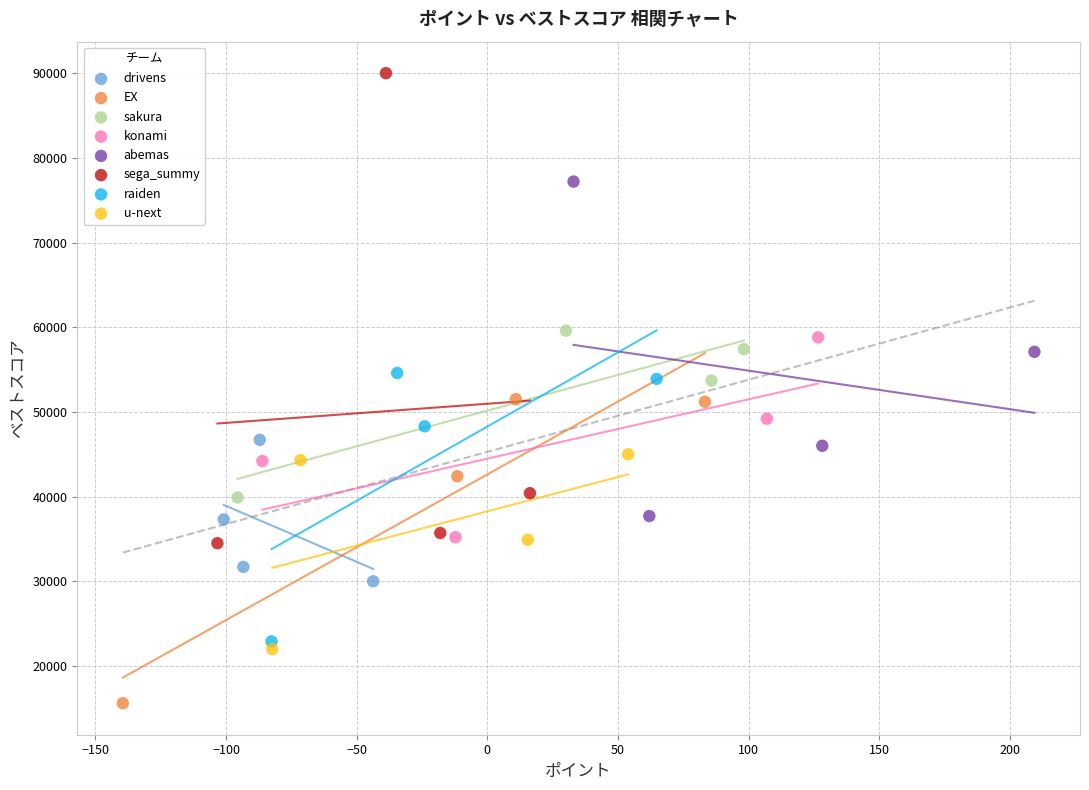

Which series contains the highest Y value?

sega_summy